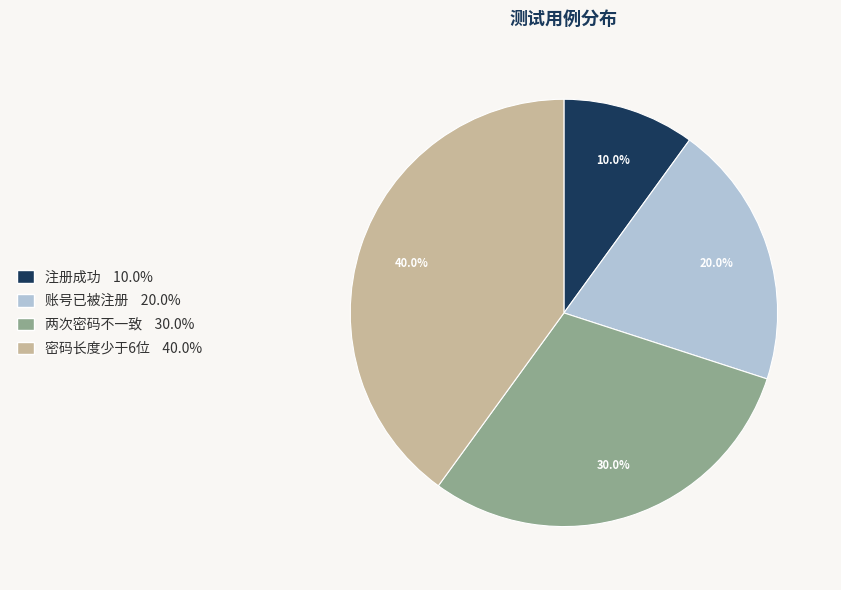

Which slice is the smallest?

注册成功